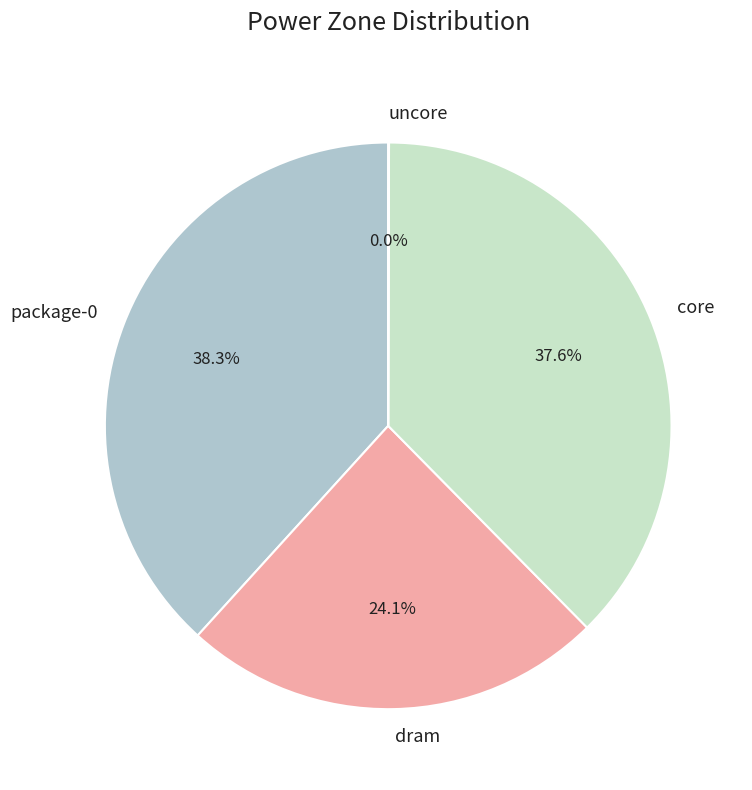

How much of the chart is everything except dram?

75.9%